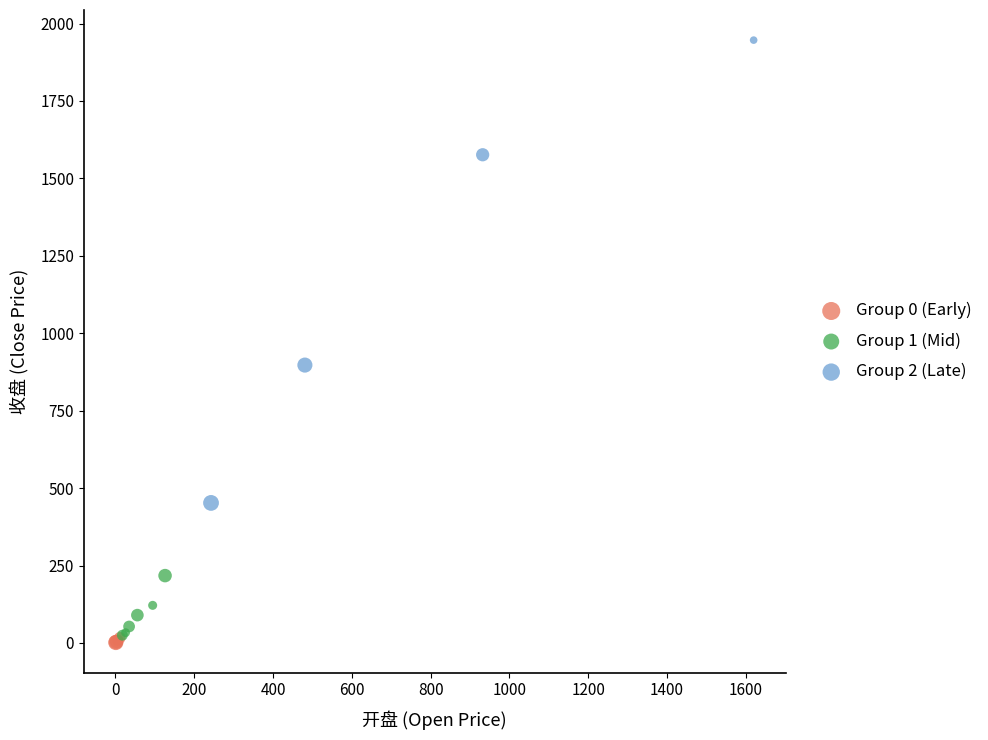

Which series reaches the minimum Y coordinate?

Group 0 (Early)